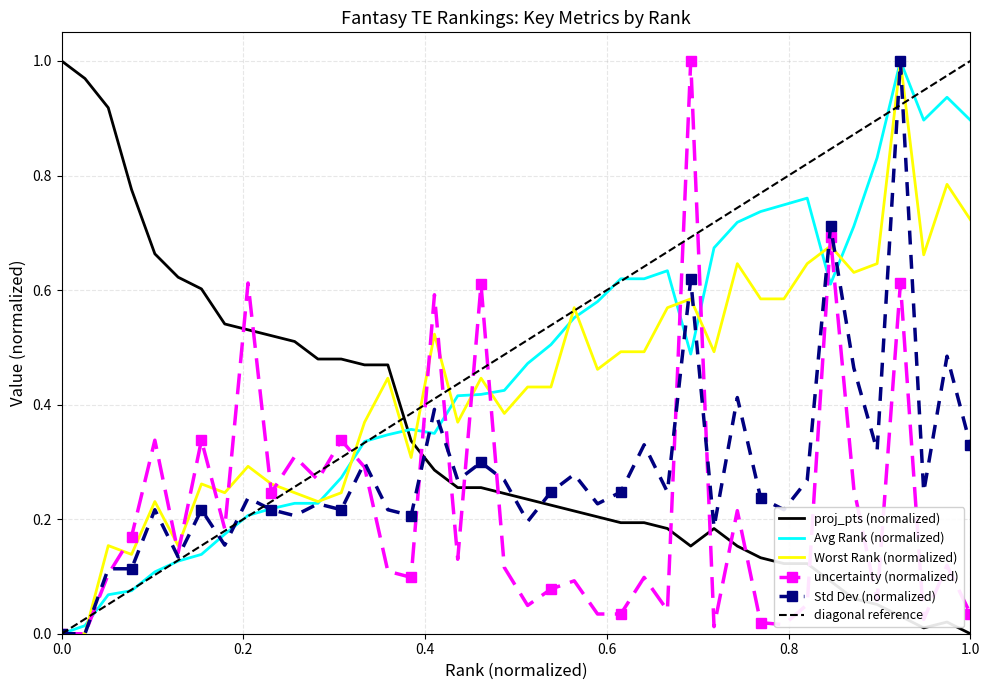

How many intersections are there between proj_pts (normalized) and Worst Rank (normalized)?

1